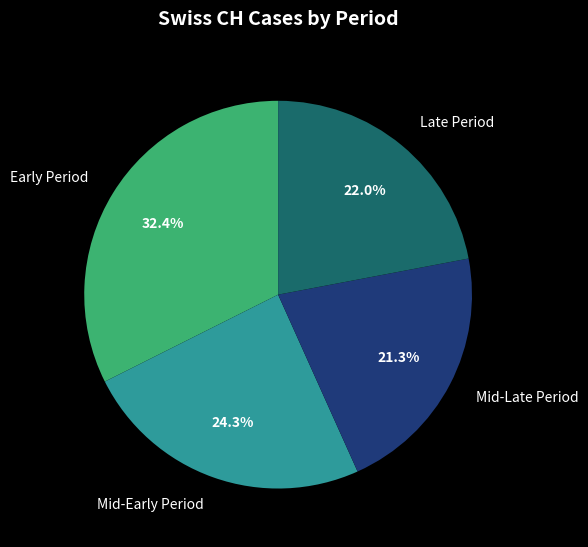

Rank the categories by value from highest to lowest.

Early Period, Mid-Early Period, Late Period, Mid-Late Period